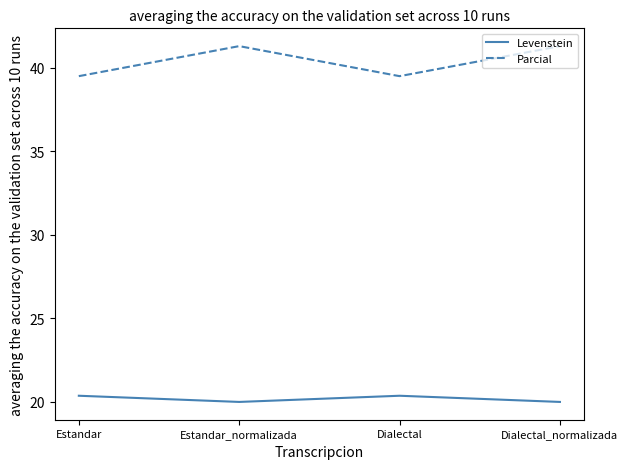

Which series has the largest total across all categories?

Parcial